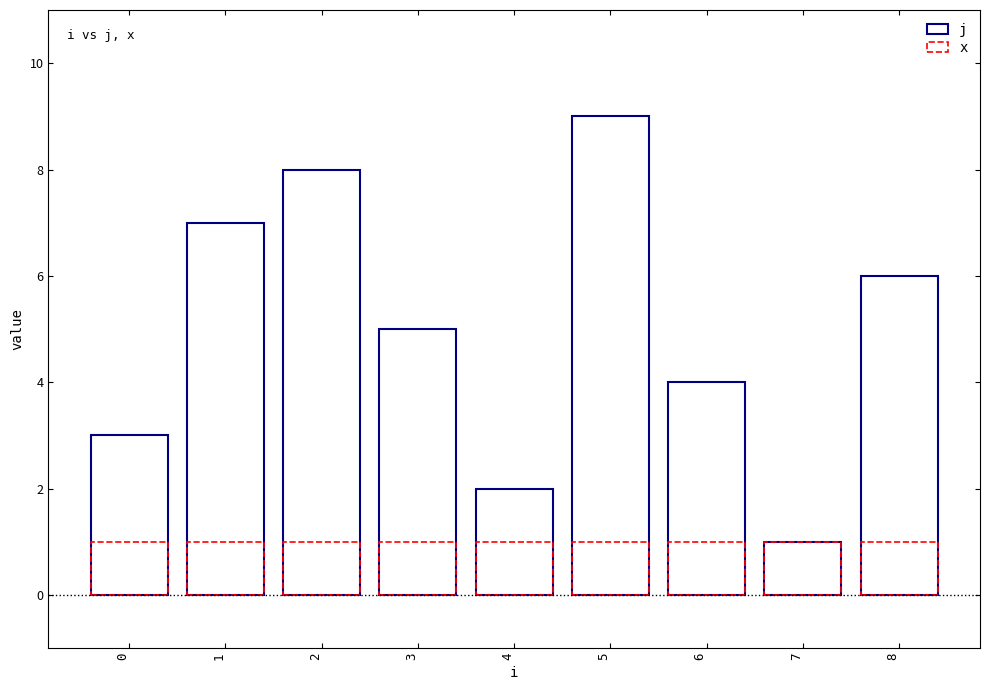

Reading left to right, what are all the values shown in this chart?

j: 0=3	1=7	2=8	3=5	4=2	5=9	6=4	7=1	8=6
x: 0=1	1=1	2=1	3=1	4=1	5=1	6=1	7=1	8=1